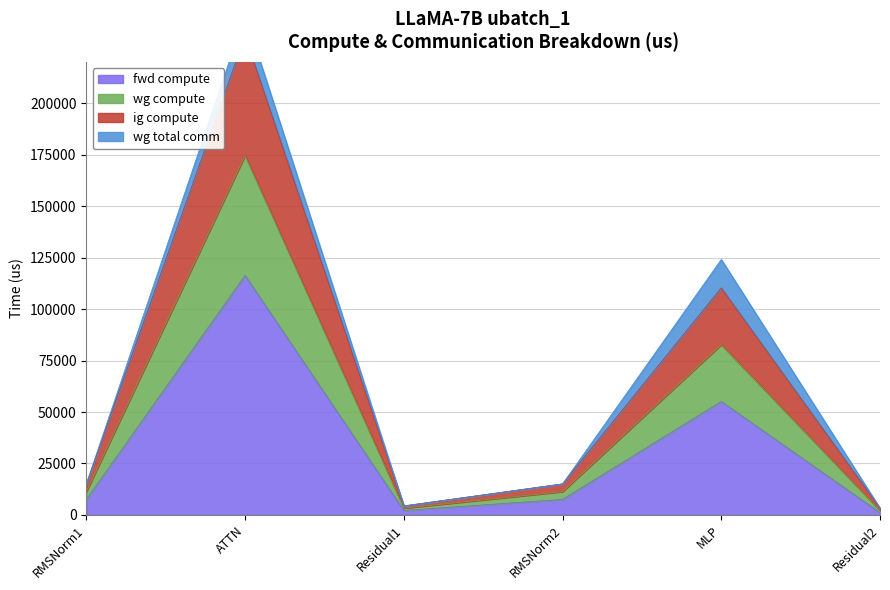

What is the highest value of the fwd compute series?

116369.5